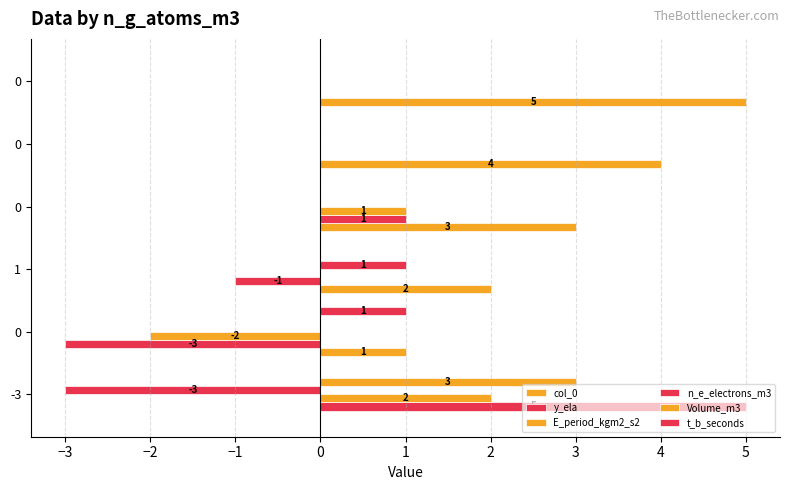

What position from the left is 1?

6